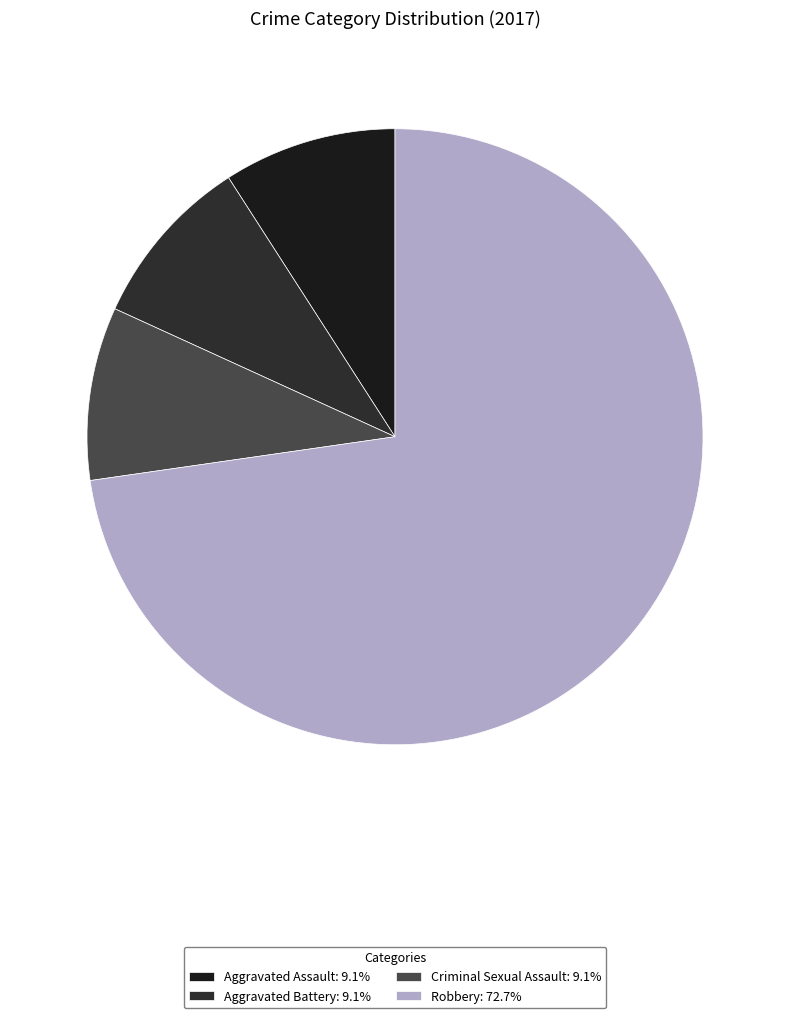

To the nearest percent, what portion does Criminal Sexual Assault represent?

9%